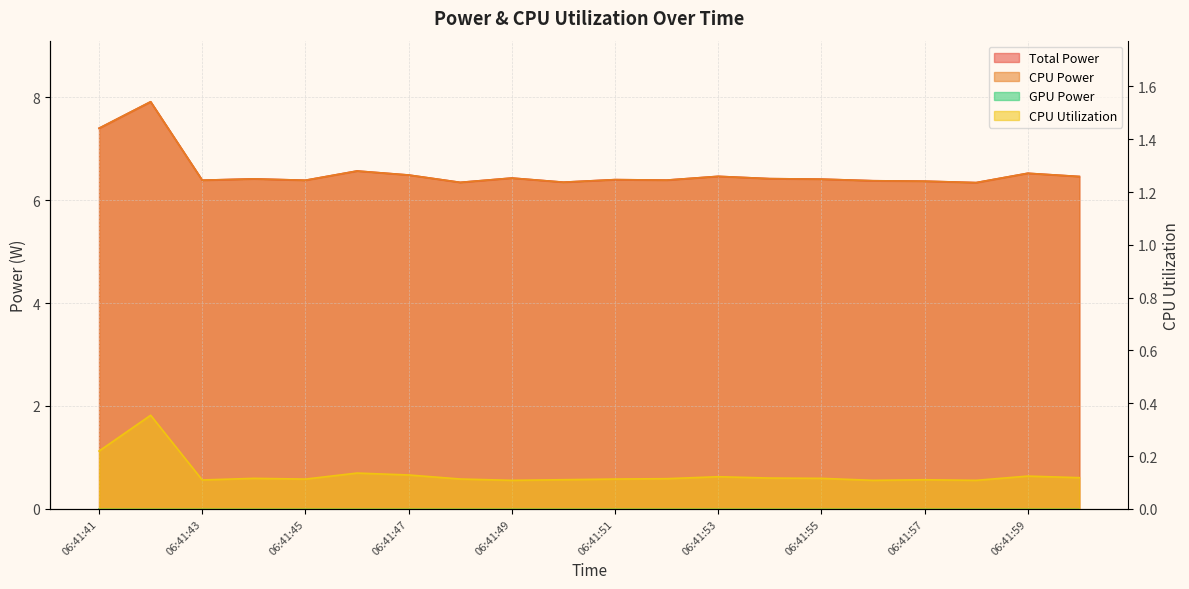

In CPU Utilization, how many points are higher than both neighbors (excluding endpoints)?

6